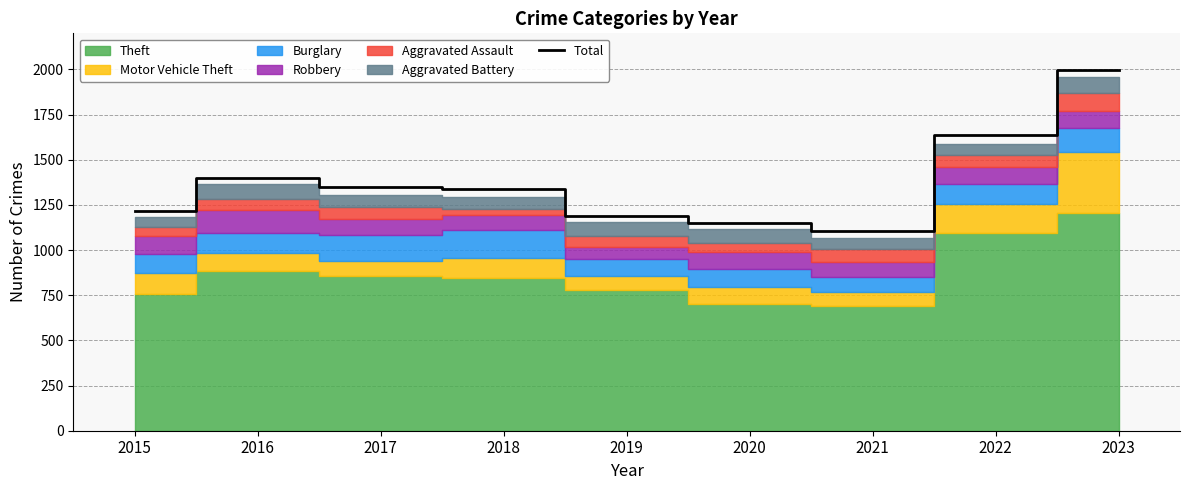

What is the difference between the values at 2016 and 2020?

248